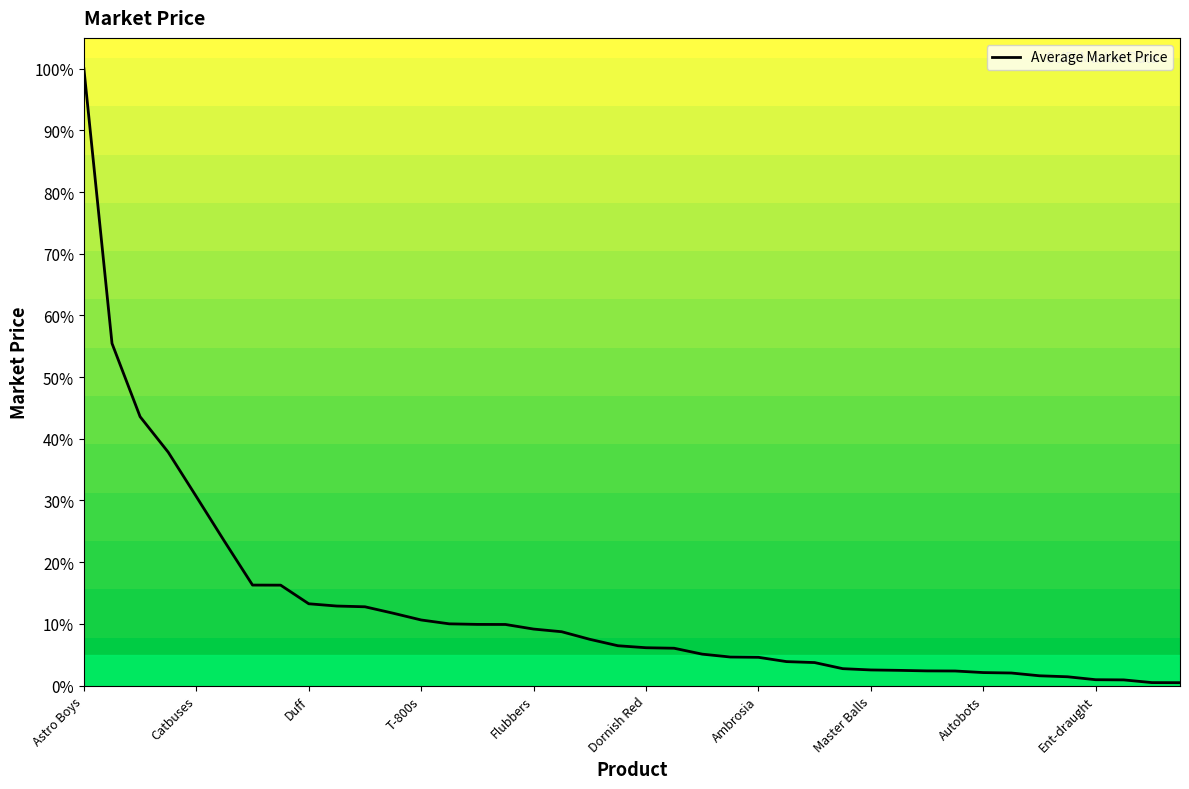

What is the difference between the maximum and minimum values?

99.5